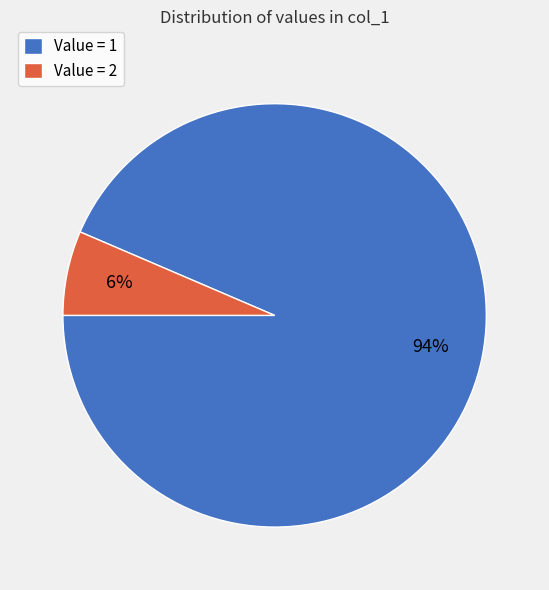

To the nearest percent, what is the combined percentage of Value = 2 and Value = 1?

100%